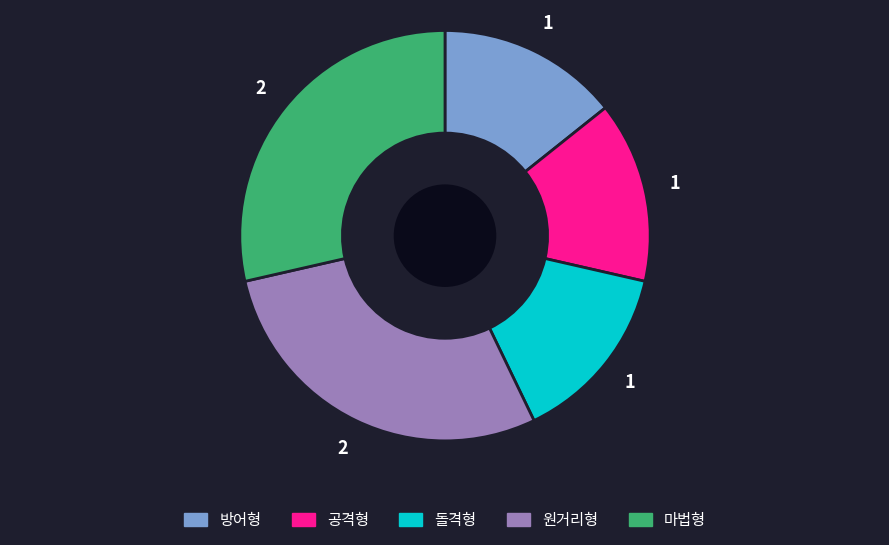

Approximately how many times larger is the value at 방어형 compared to 마법형?

0.5